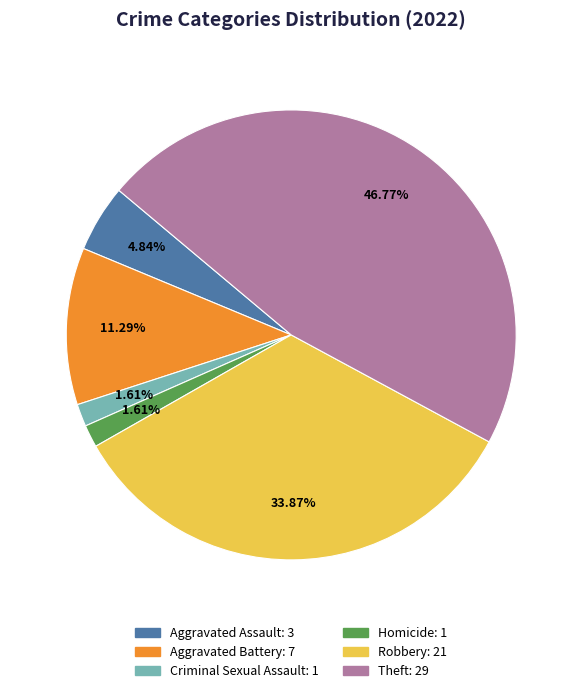

Is there a majority slice in this chart?

No